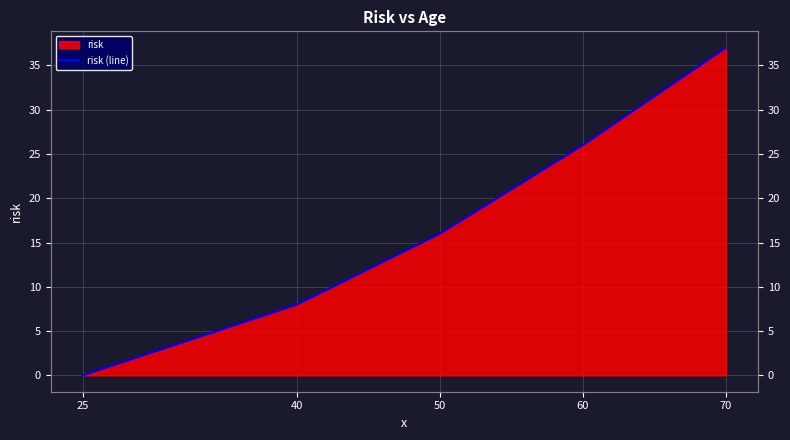

Count the values in the range 8 to 26.

3